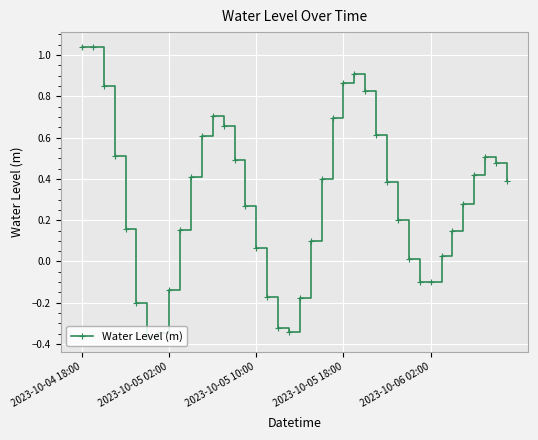

What is the difference between the second highest and minimum values?

1.4